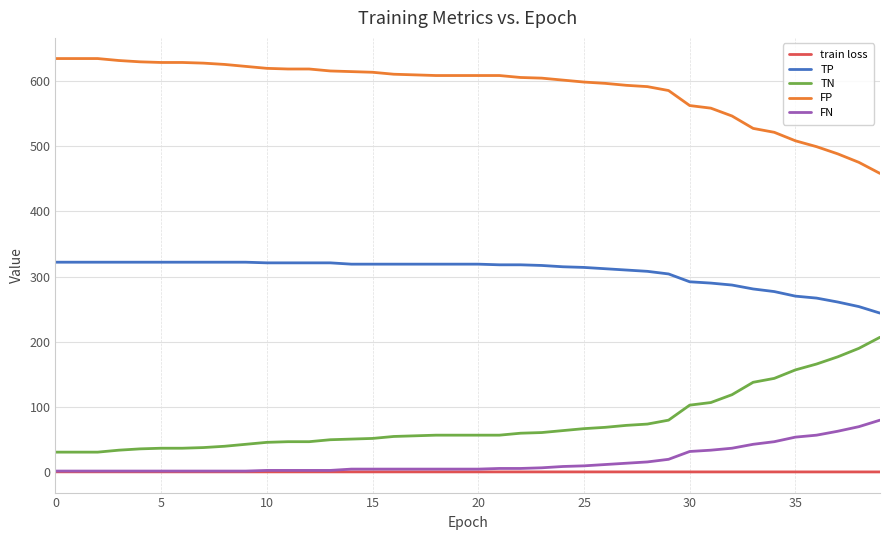

What is the average value of the TP series?

306.9